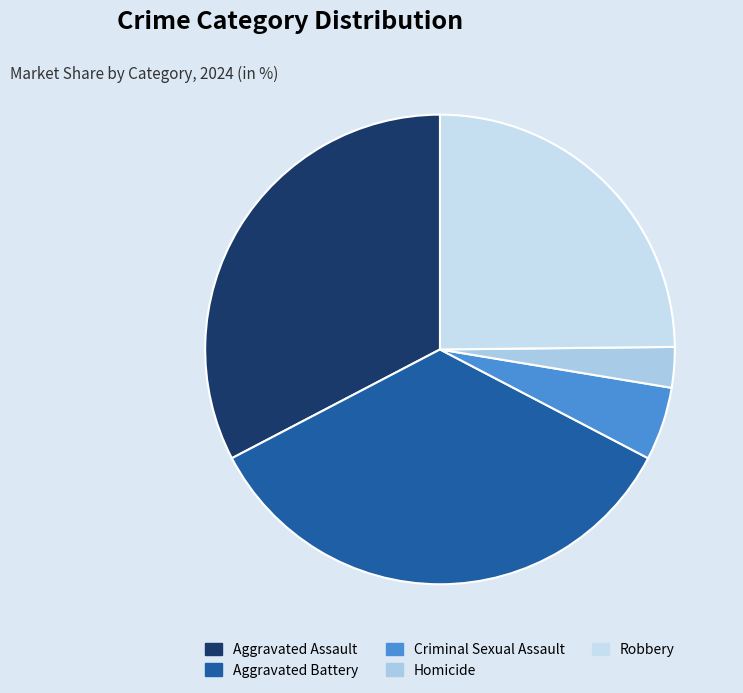

The Aggravated Assault slice represents 33% of the pie. True or false?

True